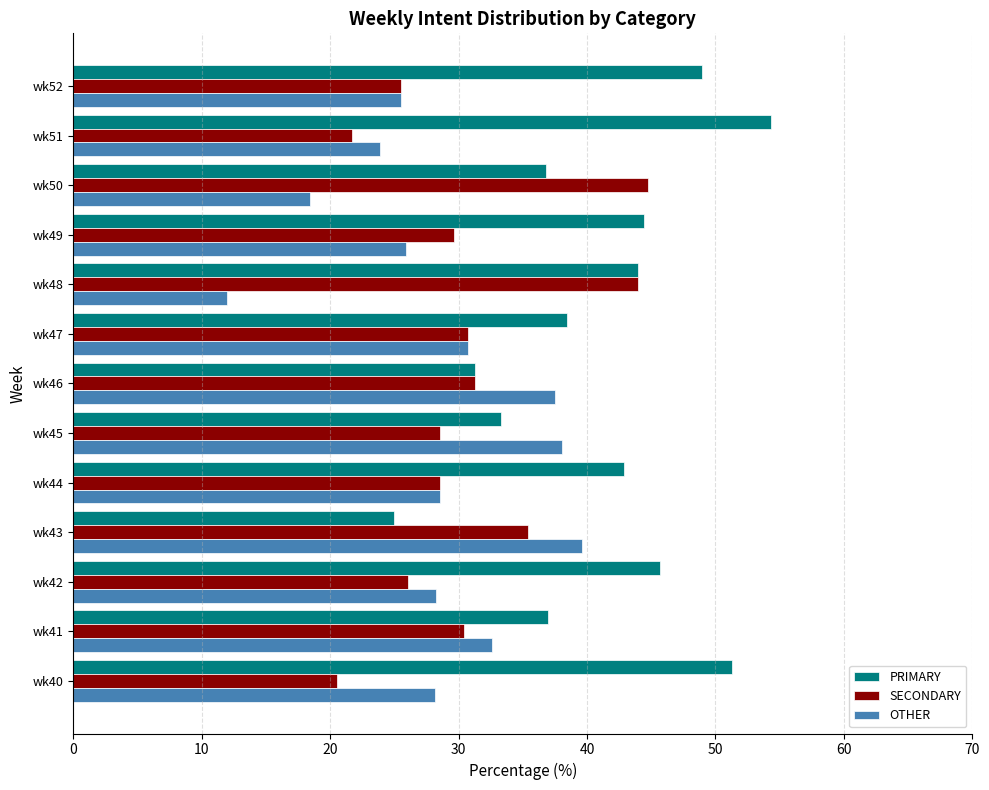

Rank the series by their maximum value, from highest to lowest.

PRIMARY, SECONDARY, OTHER